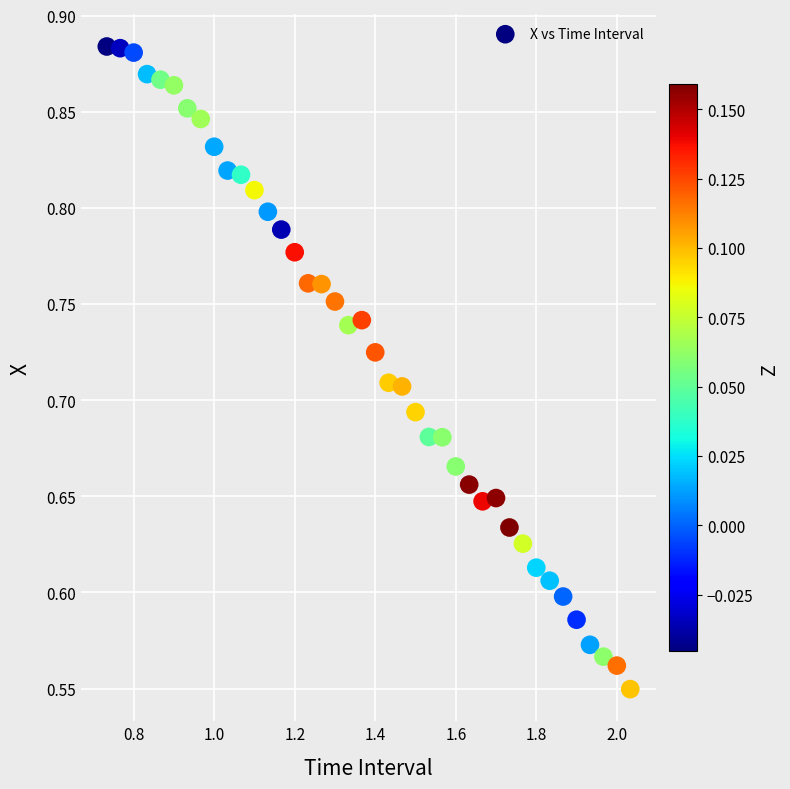

What is the range of X values (max minus min)?

1.3